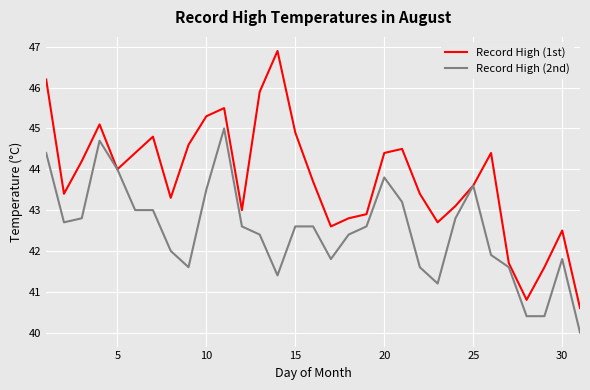

At how many categories does at least one series exceed 42?

27